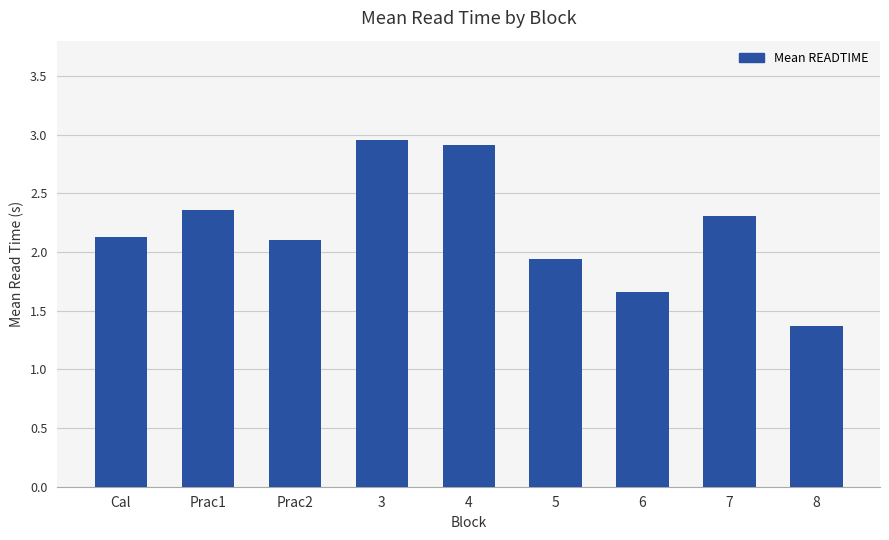

Are the bars horizontal?

No